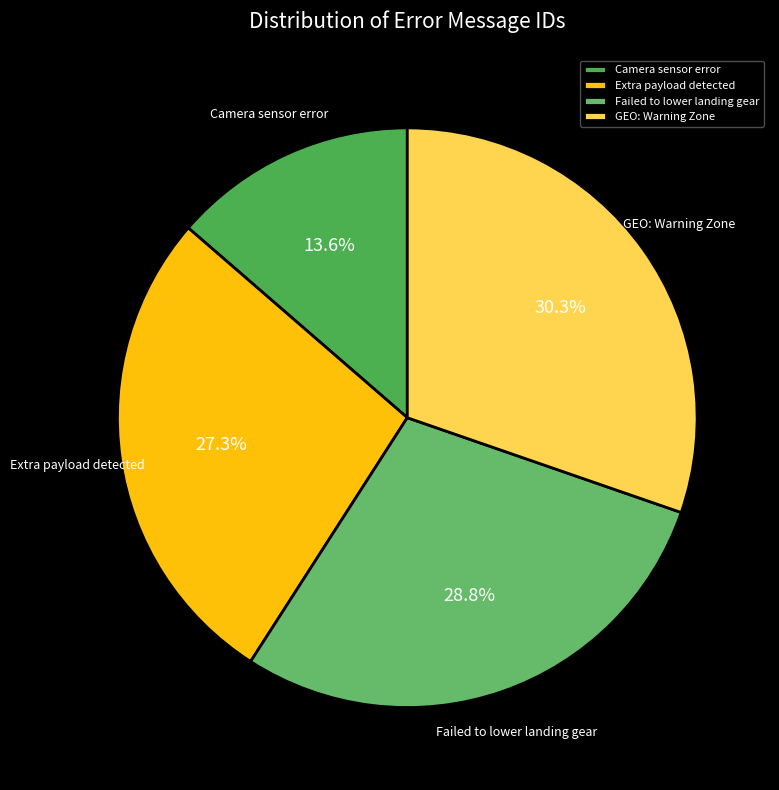

How many segments does this pie chart have?

4